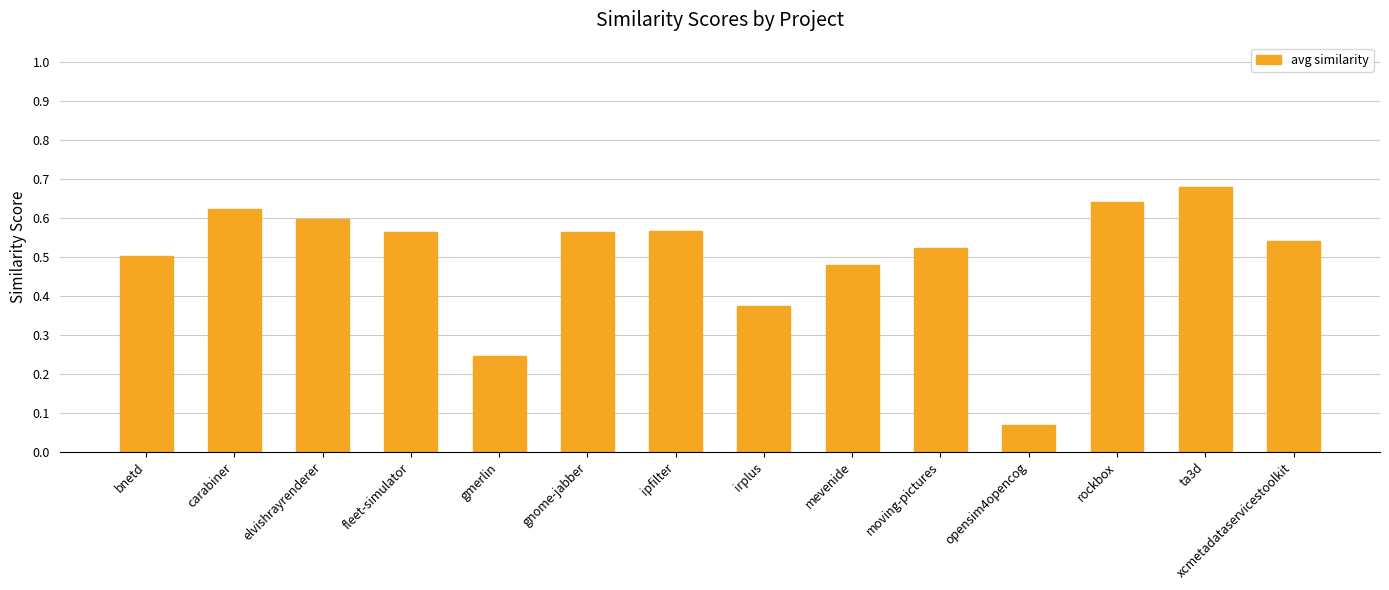

Is it true that the value at rockbox is 0.9?

False